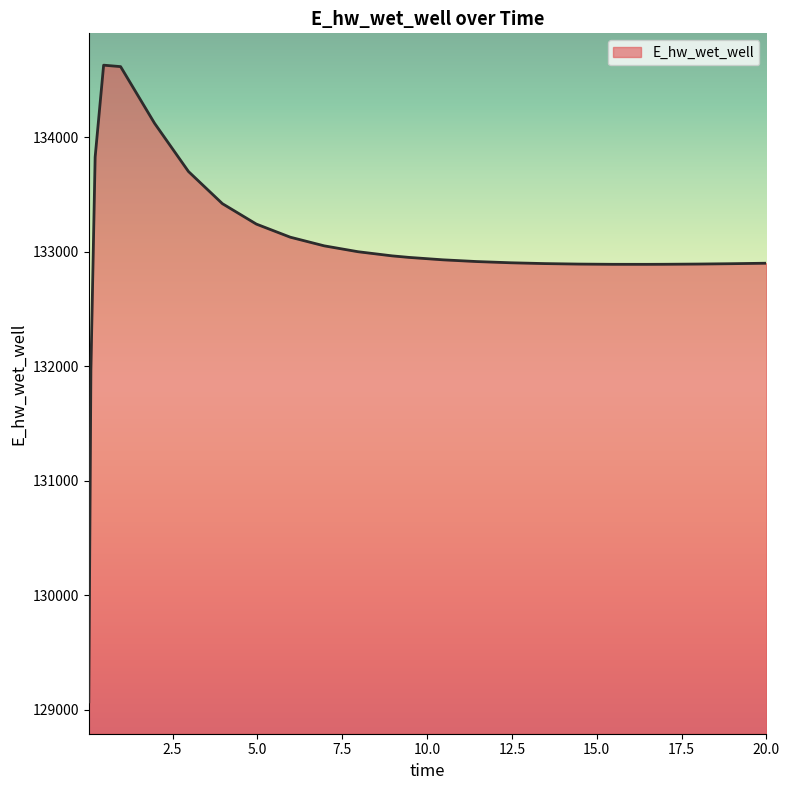

What is the smallest value displayed?

129070.4